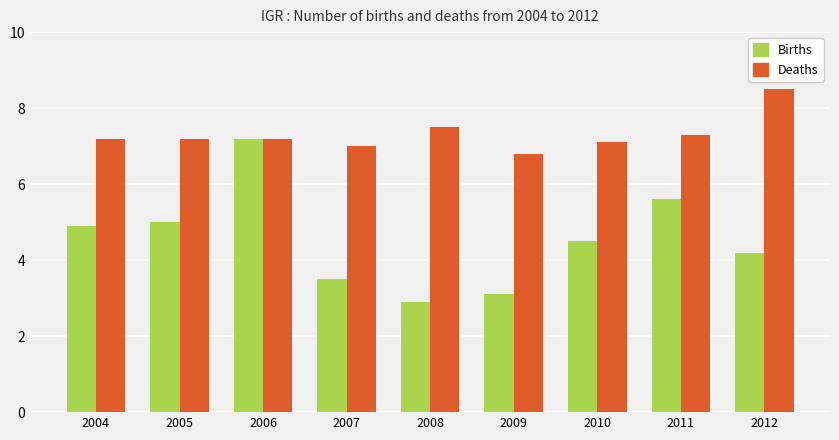

What is the difference between the highest and lowest values at 2007?

3.5